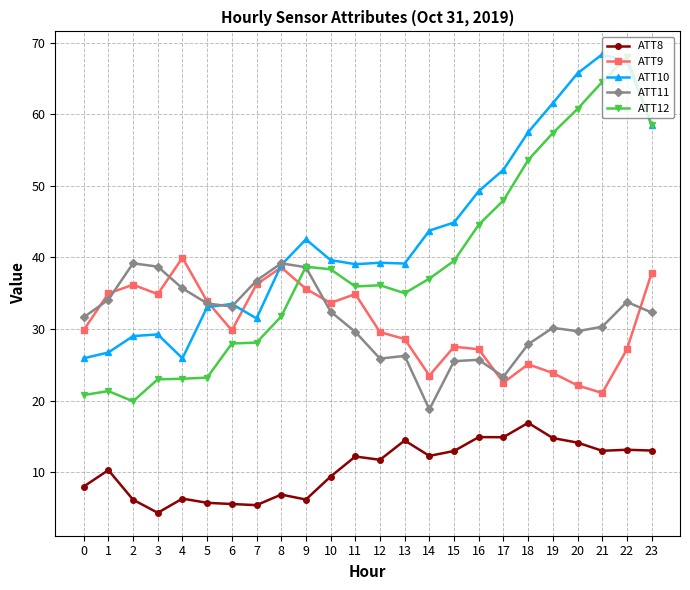

At how many categories does at least one series exceed 63?

3